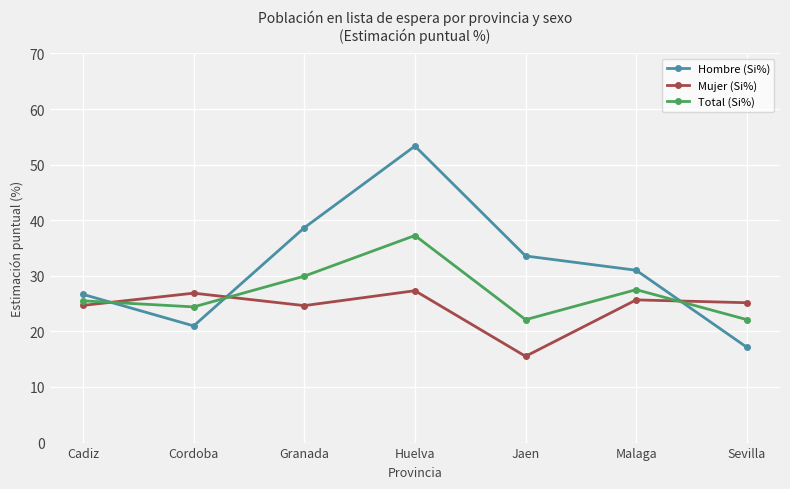

Read the Total (Si%) value at Cadiz.

25.5